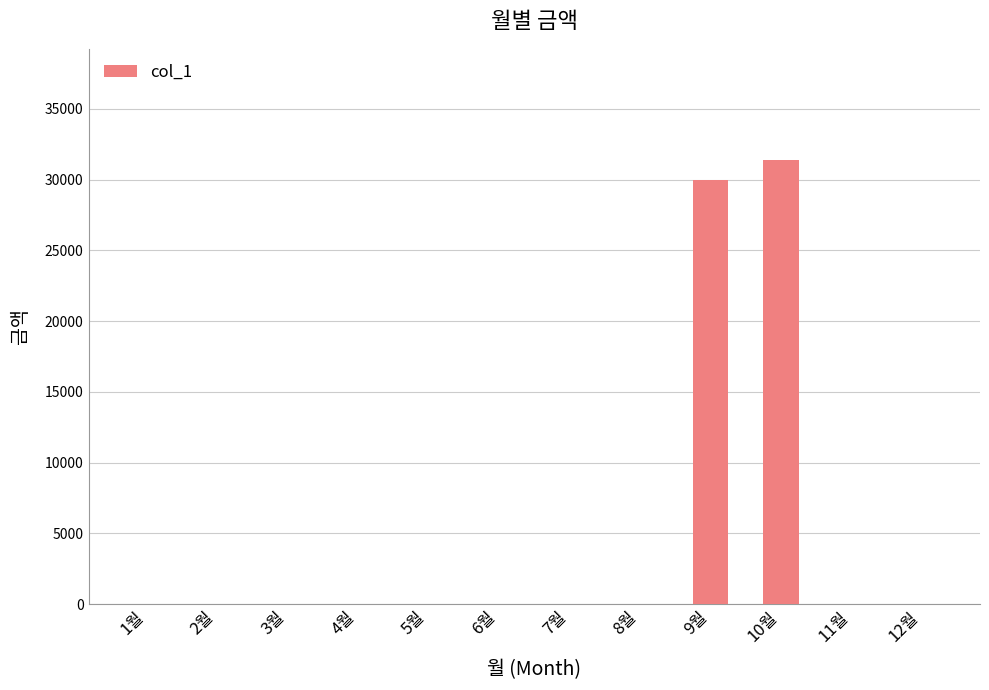

Is it true that the value at 8월 is -18962?

False